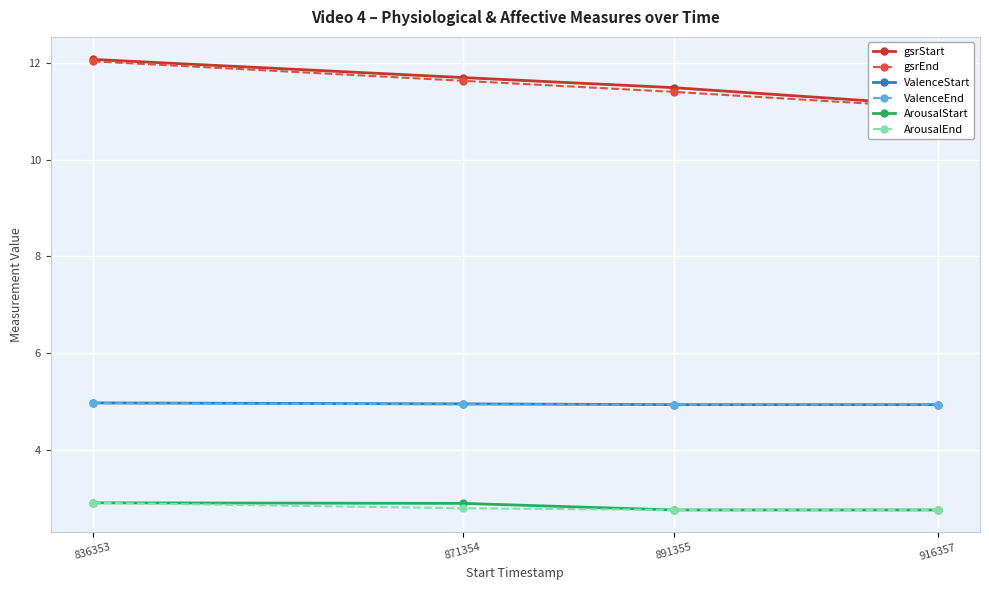

Rank the series by their maximum value, from highest to lowest.

gsrStart, gsrEnd, ValenceStart, ValenceEnd, ArousalEnd, ArousalStart